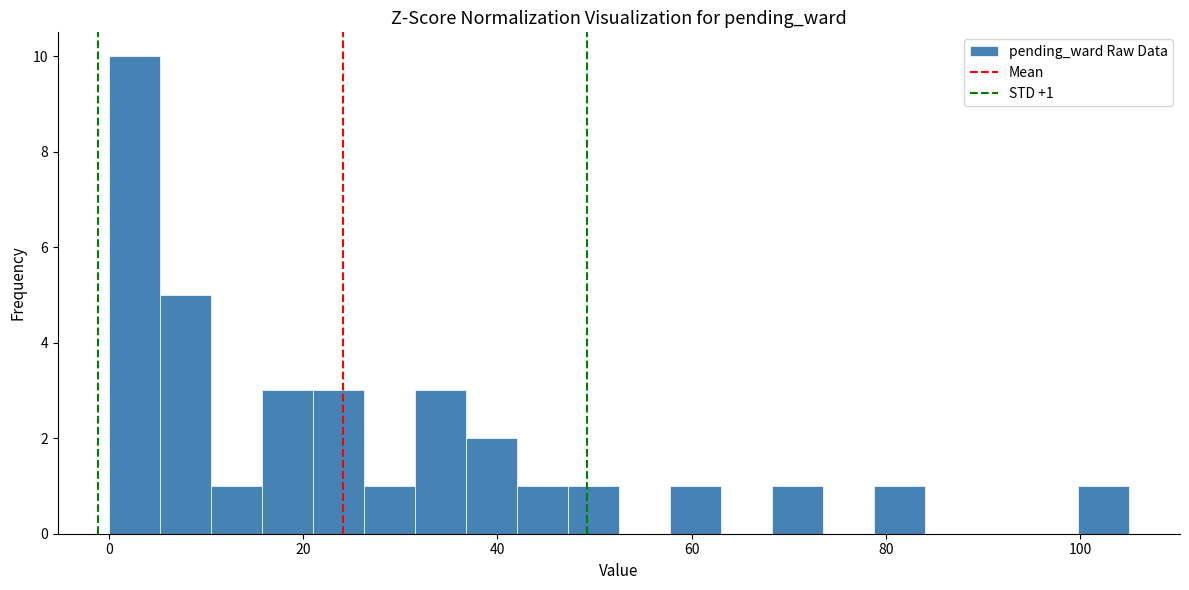

Around what value on the x-axis is the tallest bar? Give the approximate position of its centre, as read against the axis.

2